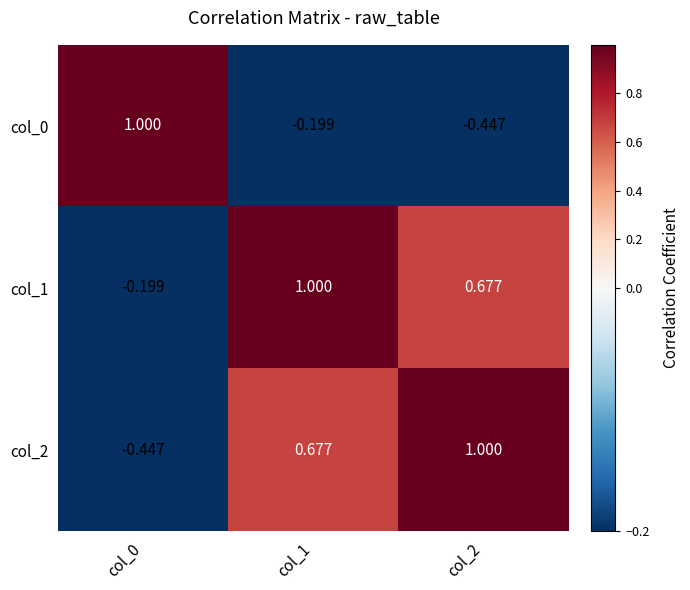

Is the value of col_2 at col_0 greater than the value of col_0 at col_1?

No